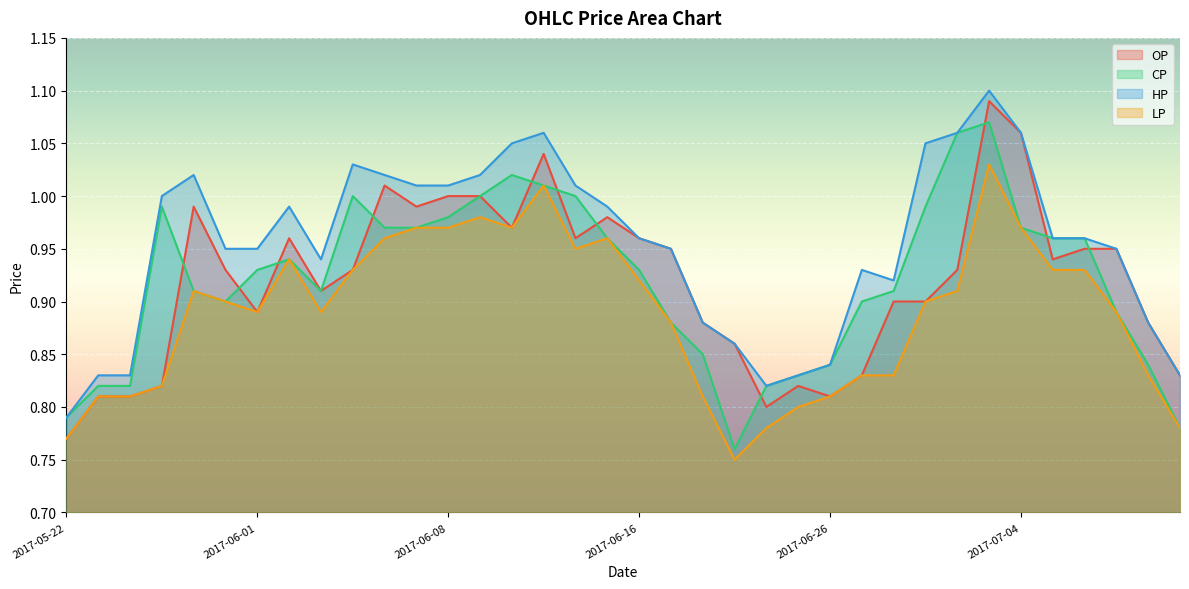

How many series are shown in this chart?

4